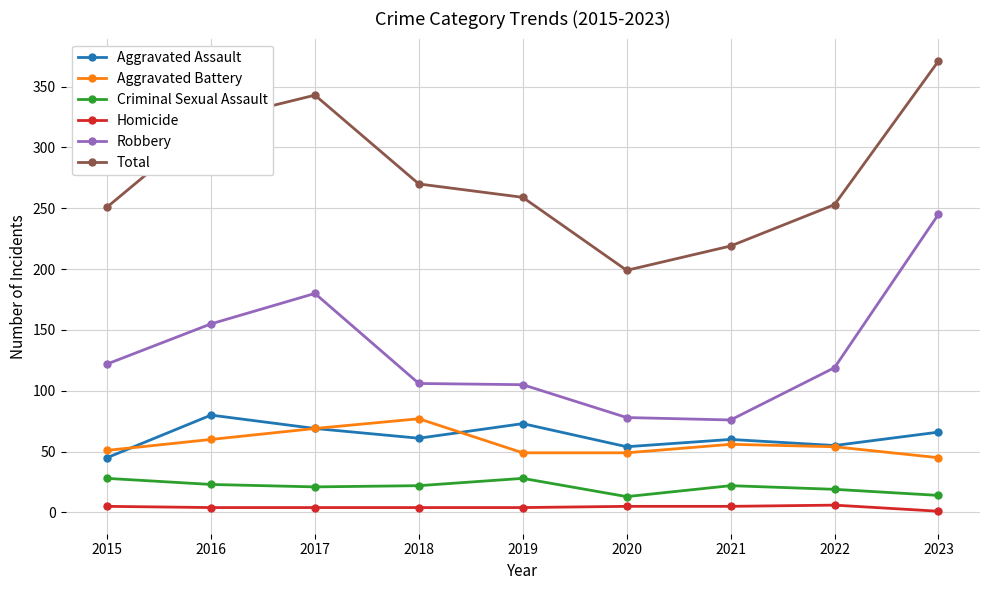

How many lines are shown in the chart?

6